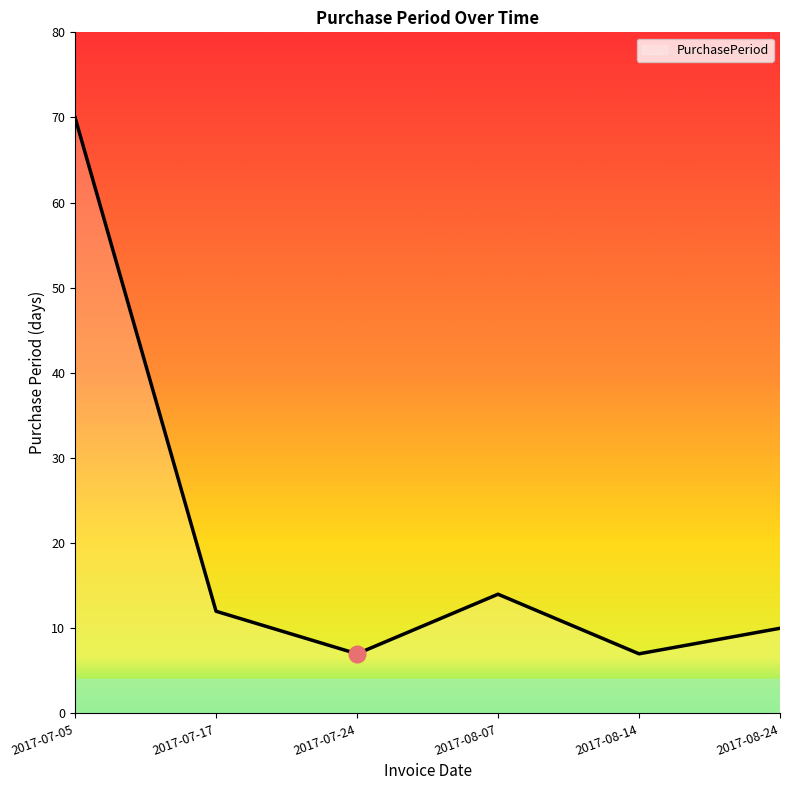

What is the minimum value shown in the chart?

7